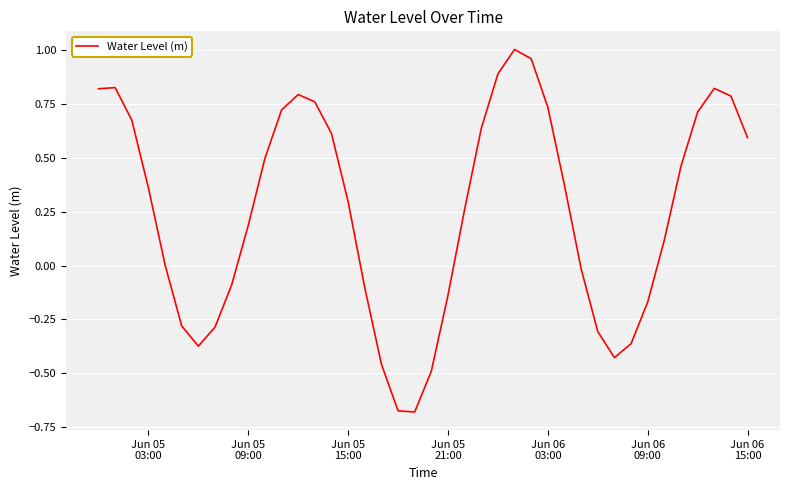

What is the difference between the second highest and minimum values?

1.6